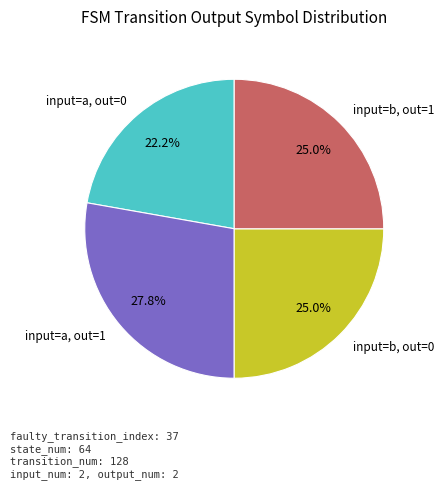

How much of the chart is everything except input=a, out=0?

77.8%